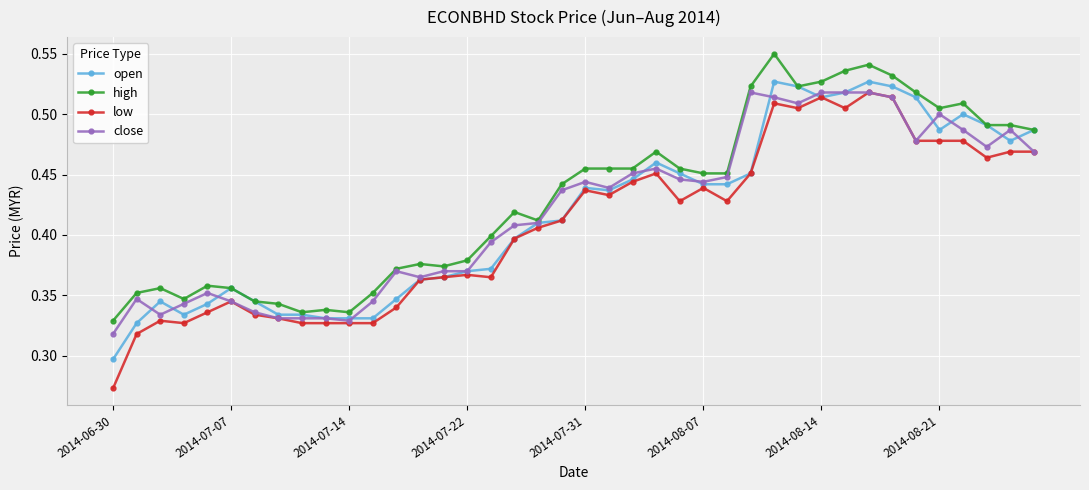

Count the high values in the range 0 to 1.

40